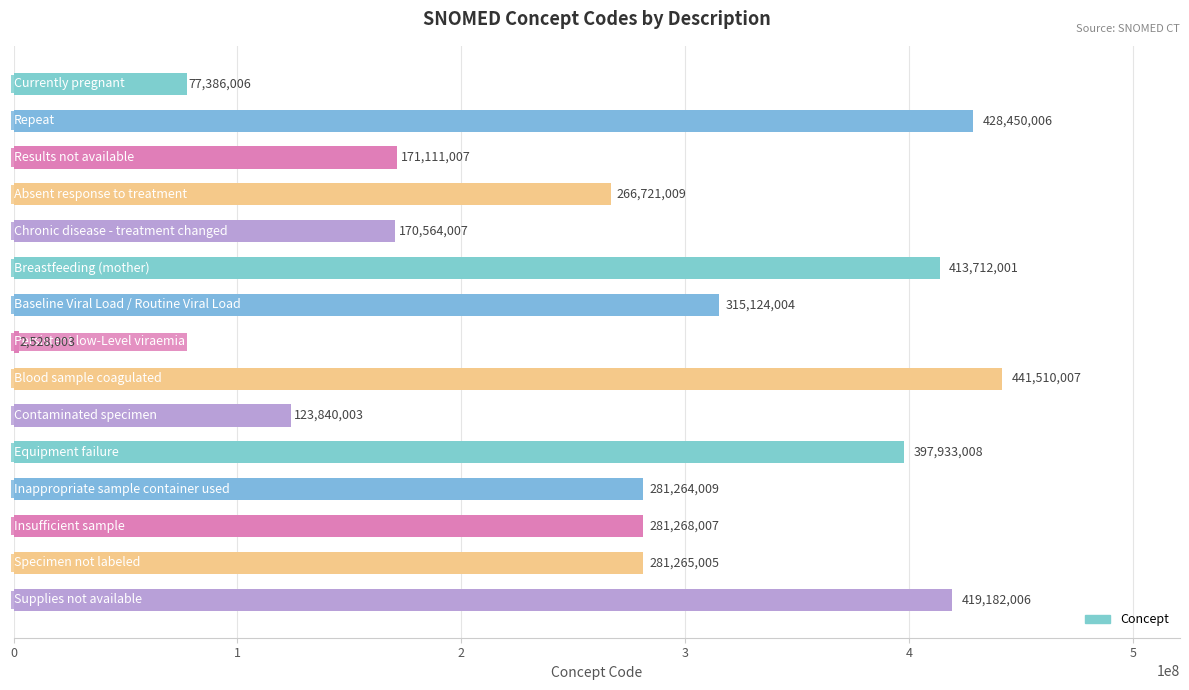

How many distinct data groups are displayed?

1